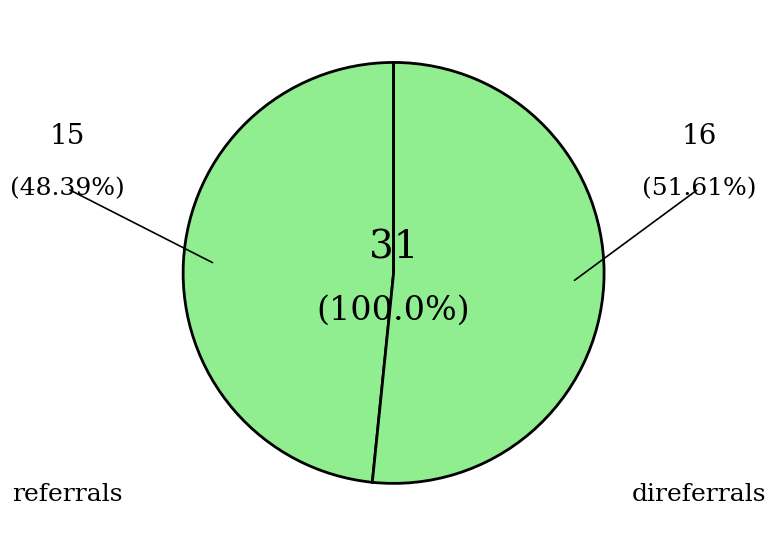

Which has a higher value, referrals or direferrals?

direferrals